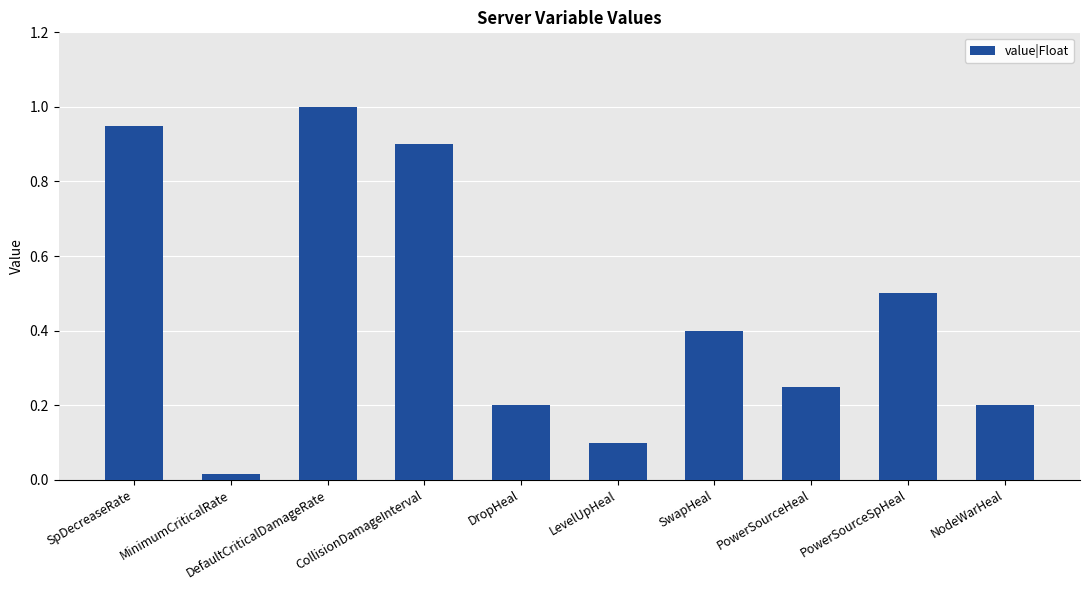

What is the change in value from LevelUpHeal to NodeWarHeal?

+0.1